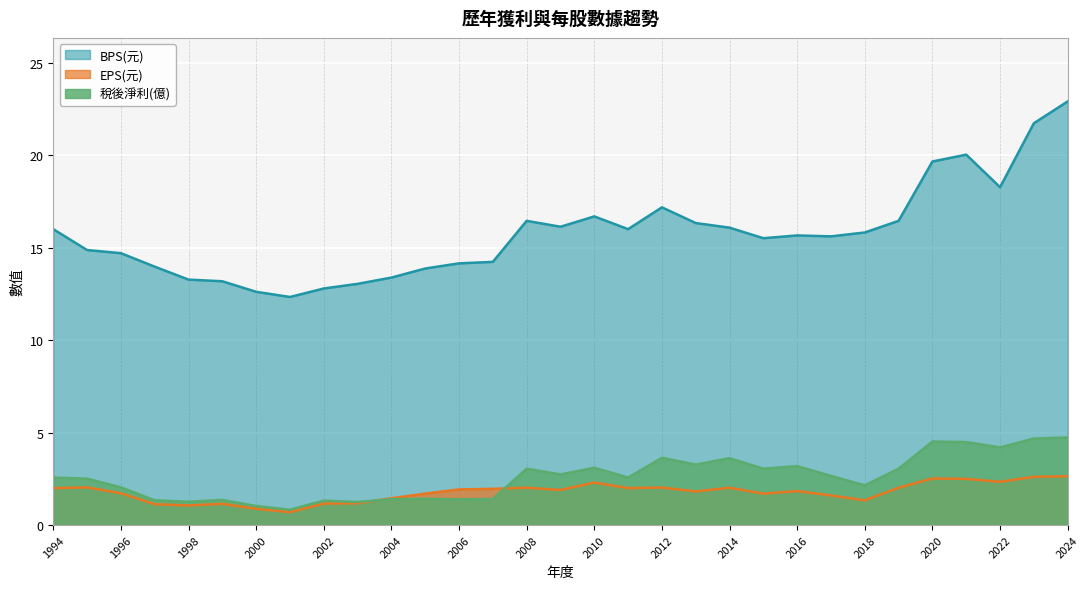

How many interior local valleys does the 稅後淨利(億) series have?

10